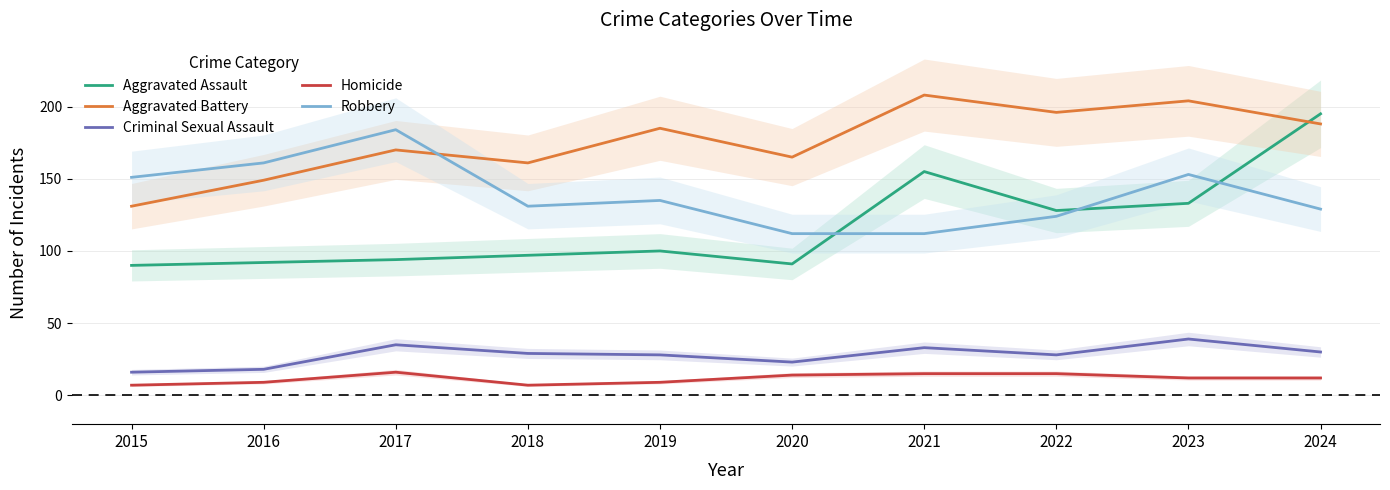

What is the approximate value of Criminal Sexual Assault at 2015?

16